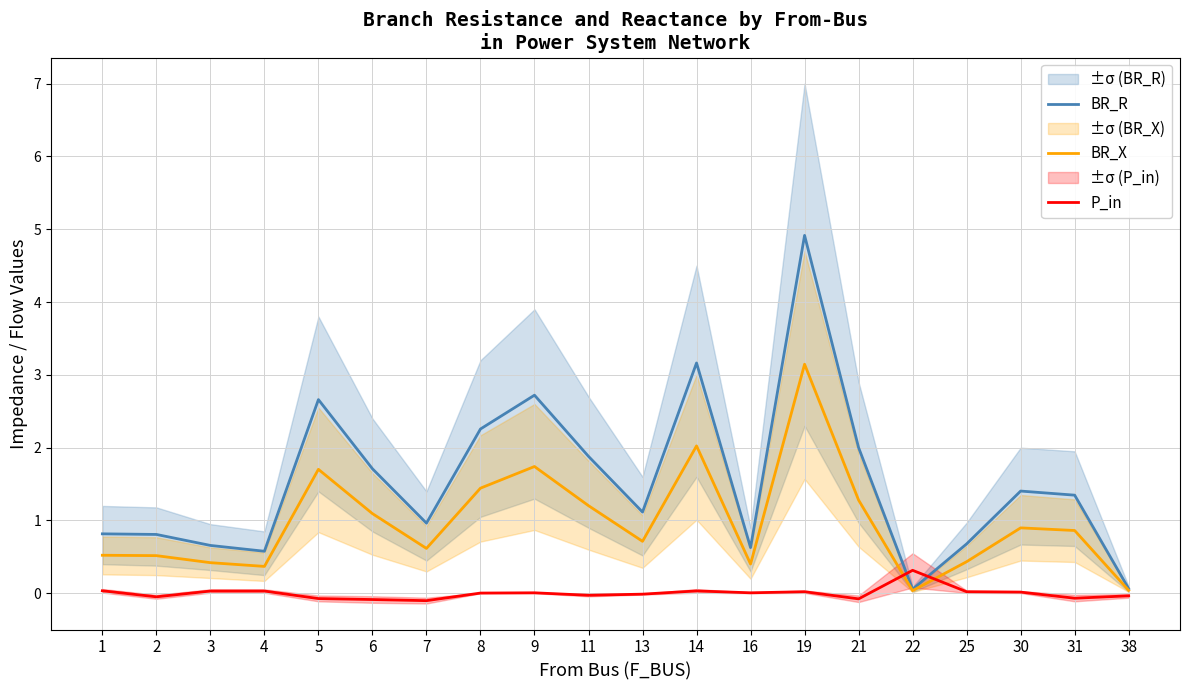

Is it true that BR_R equals 0.8 at 31?

False